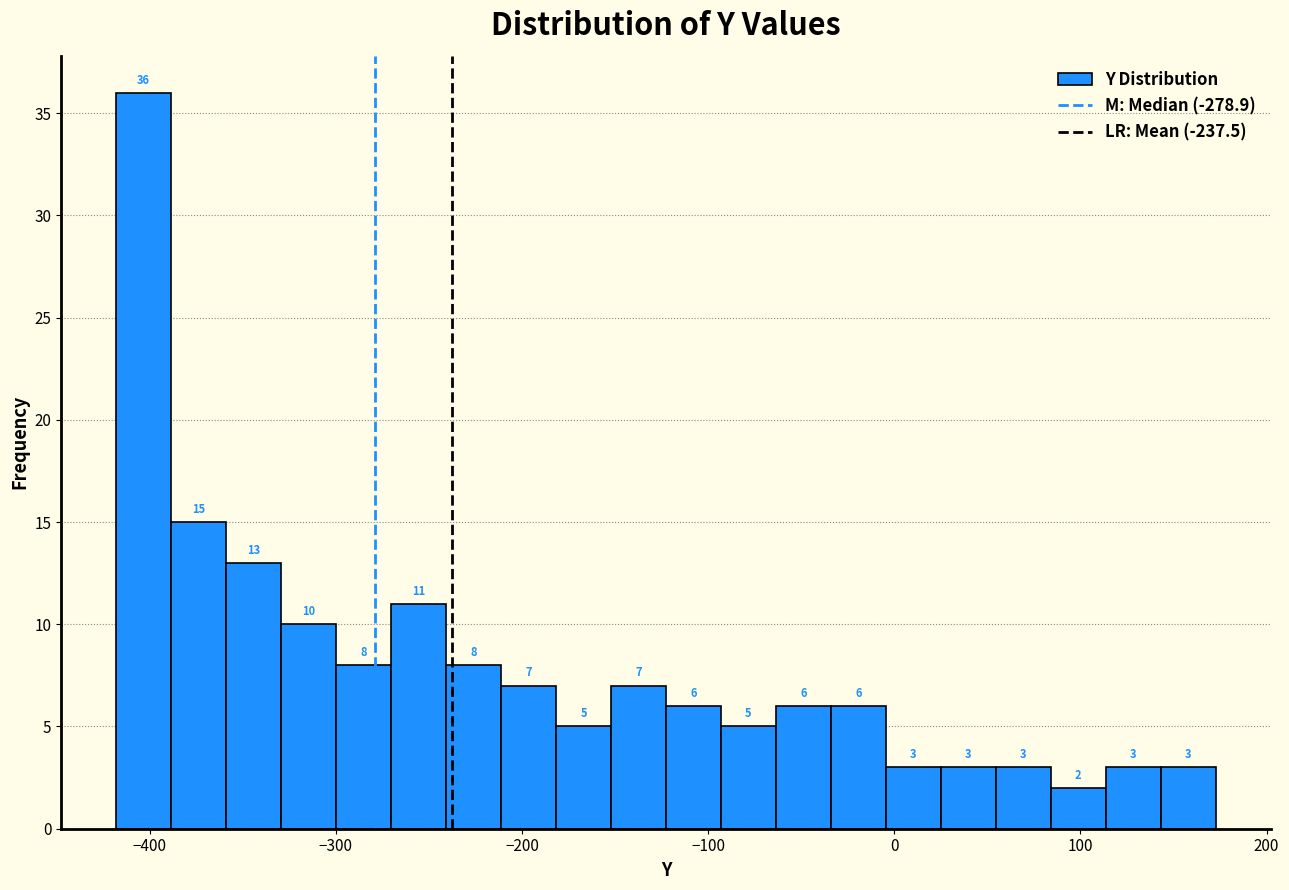

Read against the x-axis, roughly where is the centre of the tallest bar?

-400